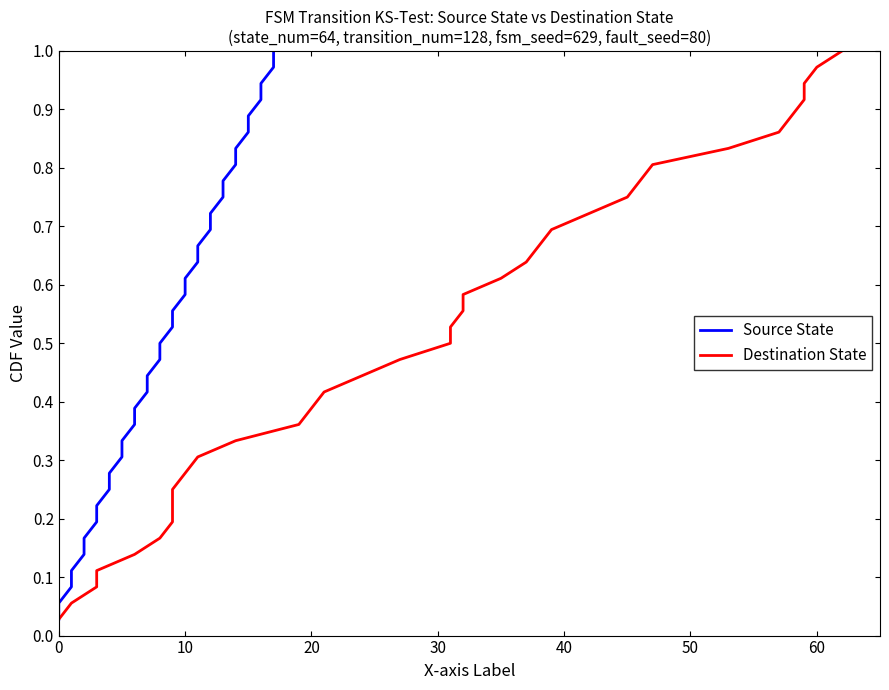

What is the maximum value shown in the chart?

1.0